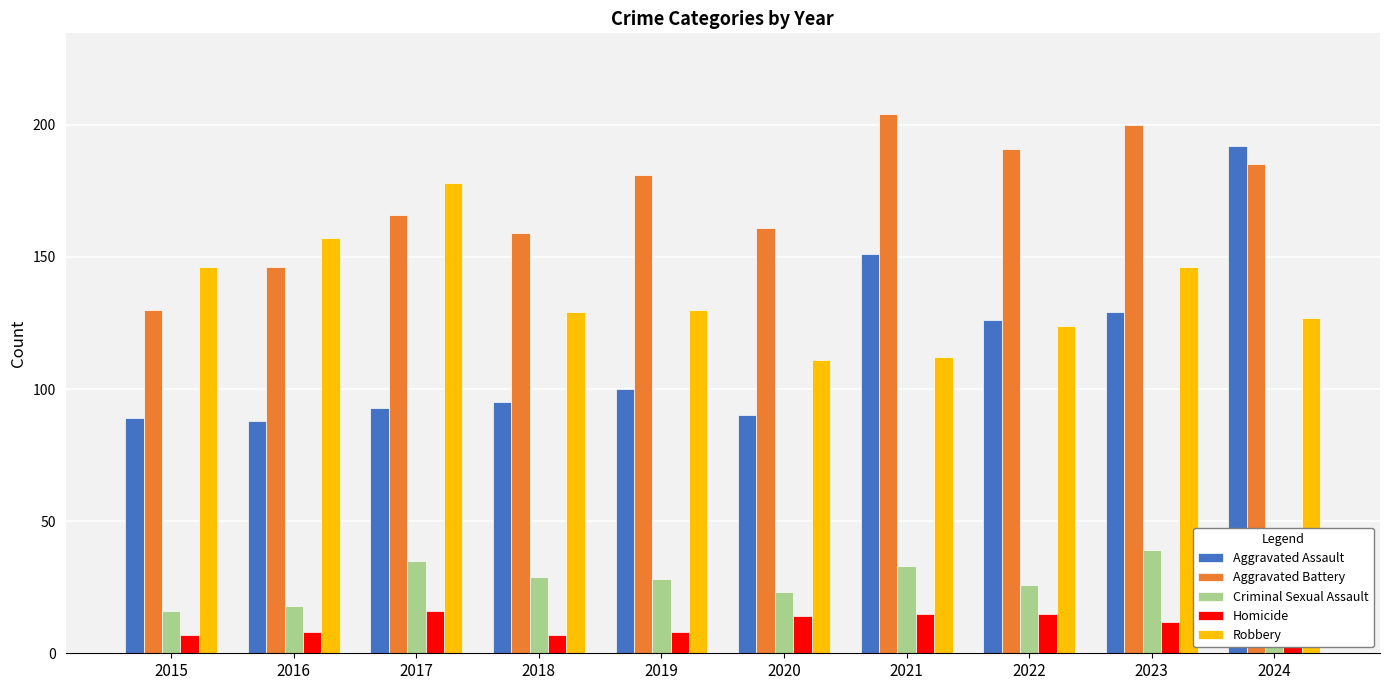

What is the value of the Homicide bar at the 10th from the left?

12